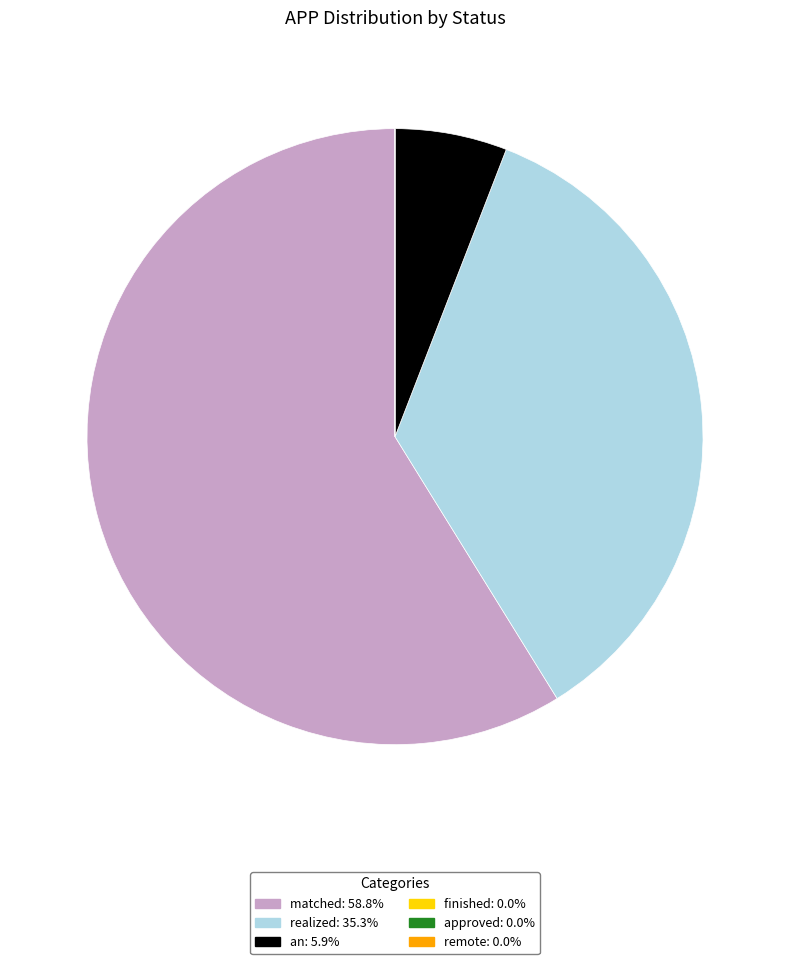

Is matched the majority of the pie?

Yes